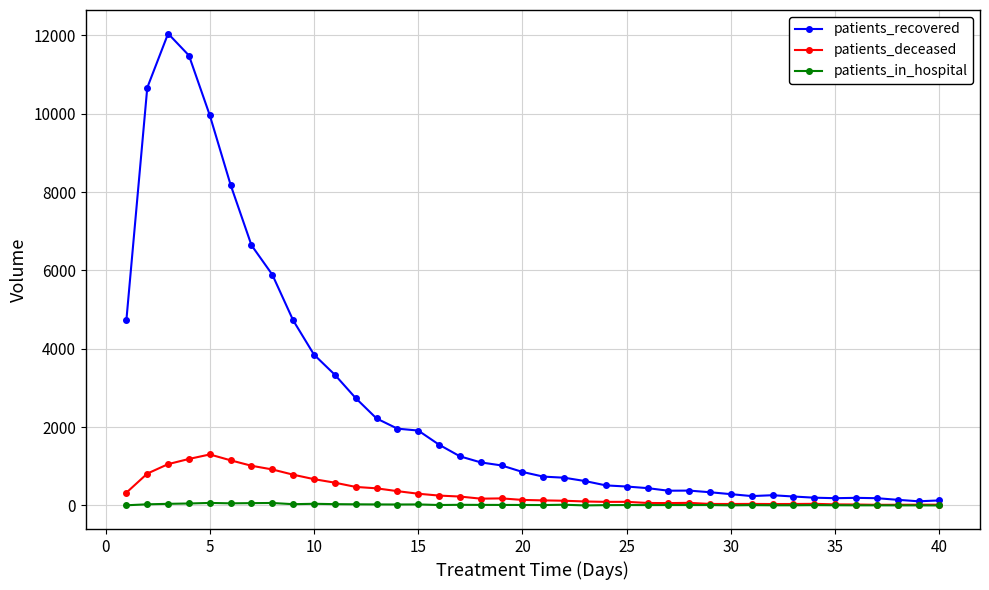

Rank the series by their maximum value, from highest to lowest.

patients_recovered, patients_deceased, patients_in_hospital